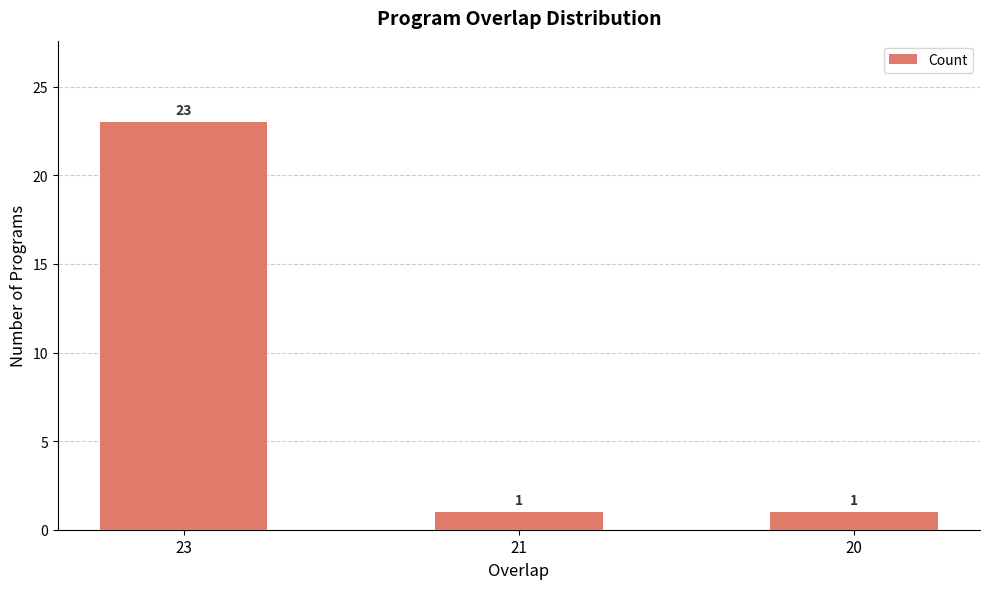

Count the values in the range 1 to 23.

3